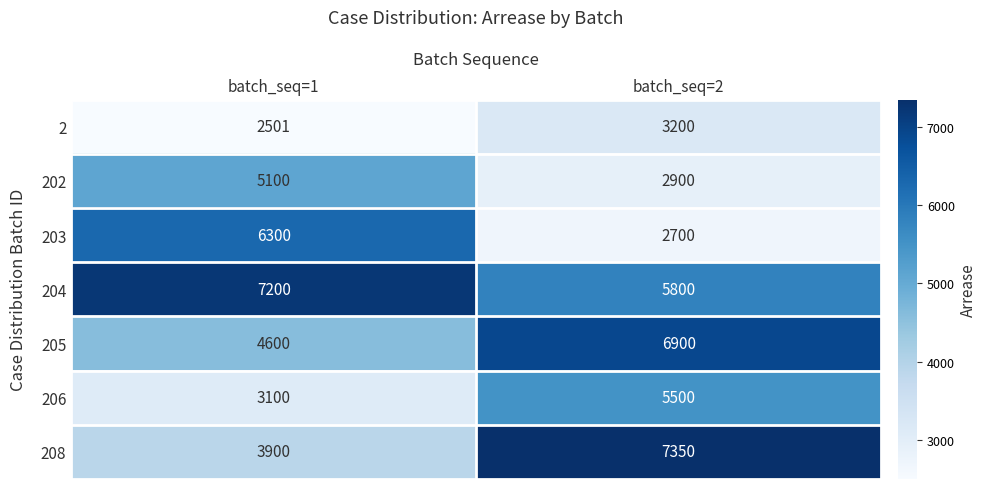

The 206 series shows 3100 at batch_seq=1. True or false?

True